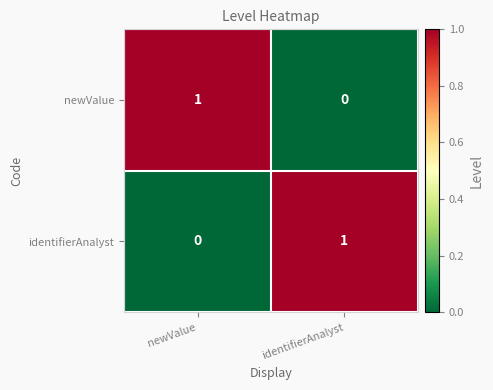

Which category has the lowest value in the identifierAnalyst series?

newValue